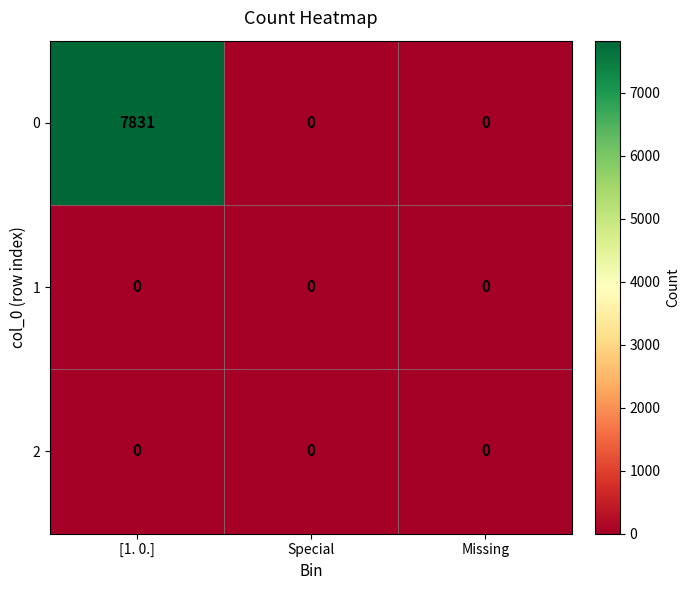

The value of 0 at [1. 0.] is 7831. True or false?

True